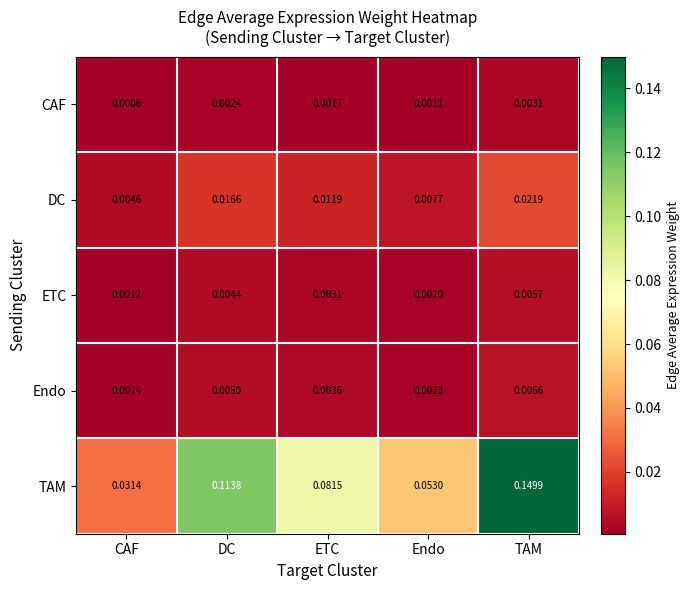

Which series has the widest spread of values?

TAM